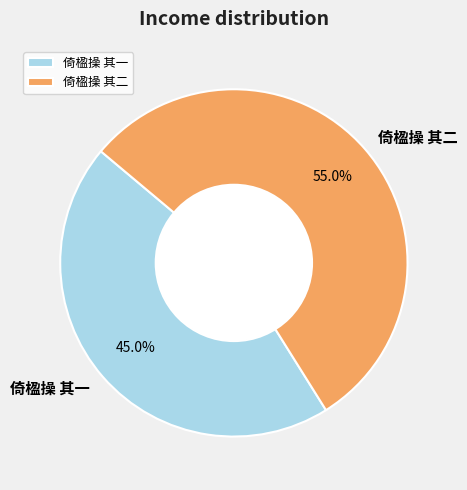

How many slices are in this pie chart?

2